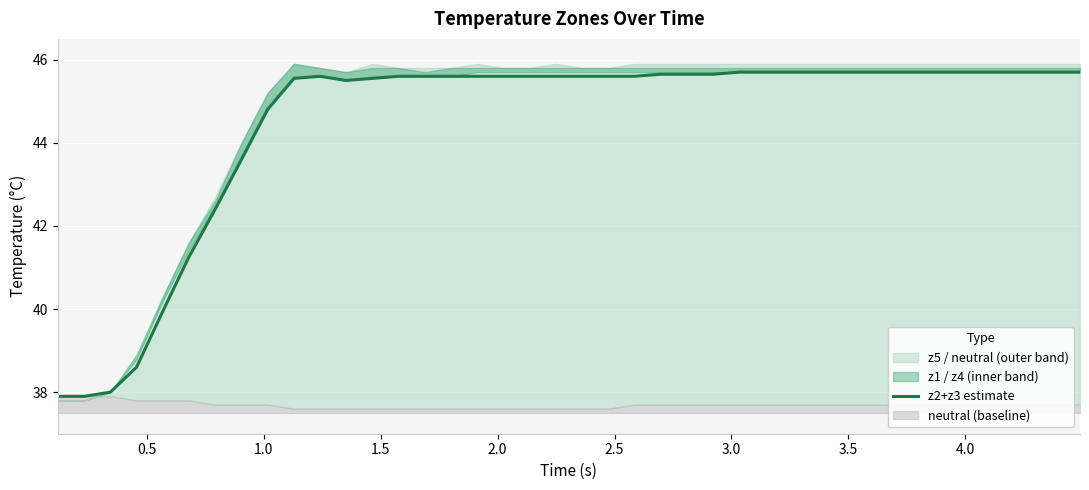

Reading right to left, what are all the values shown in this chart?

45.7	45.7	45.7	45.7	45.7	45.7	45.7	45.7	45.7	45.7	45.7	45.7	45.7	45.7	45.7	45.7	45.7	45.6	45.6	45.6	45.6	45.6	45.6	45.6	45.6	45.6	45.6	45.5	45.5	45.6	45.5	44.8	43.6	42.4	41.2	40.0	38.6	38.0	37.9	37.9